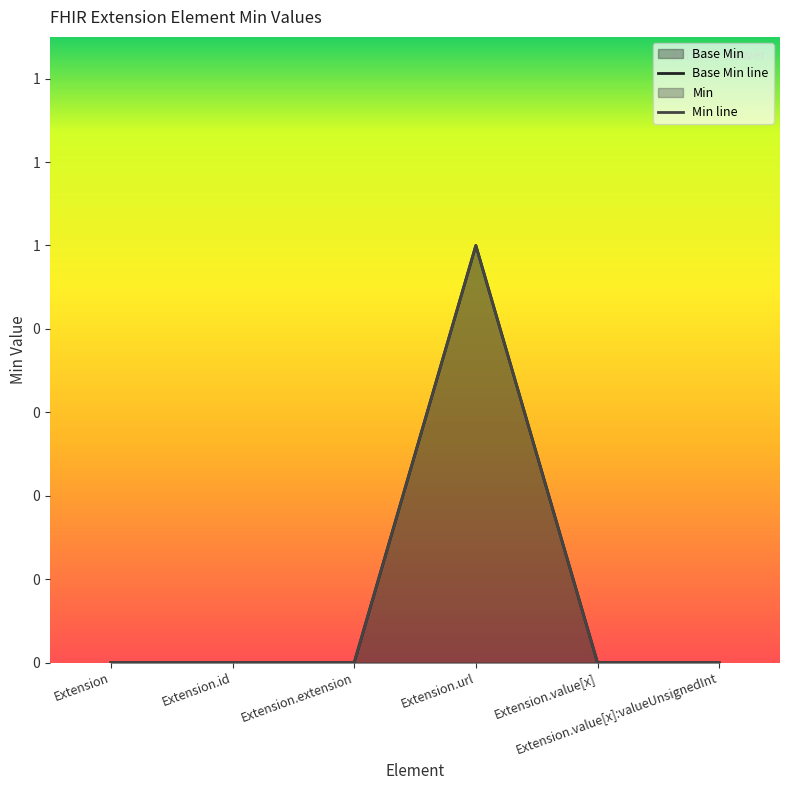

At which category does Min reach its first local peak?

Extension.url